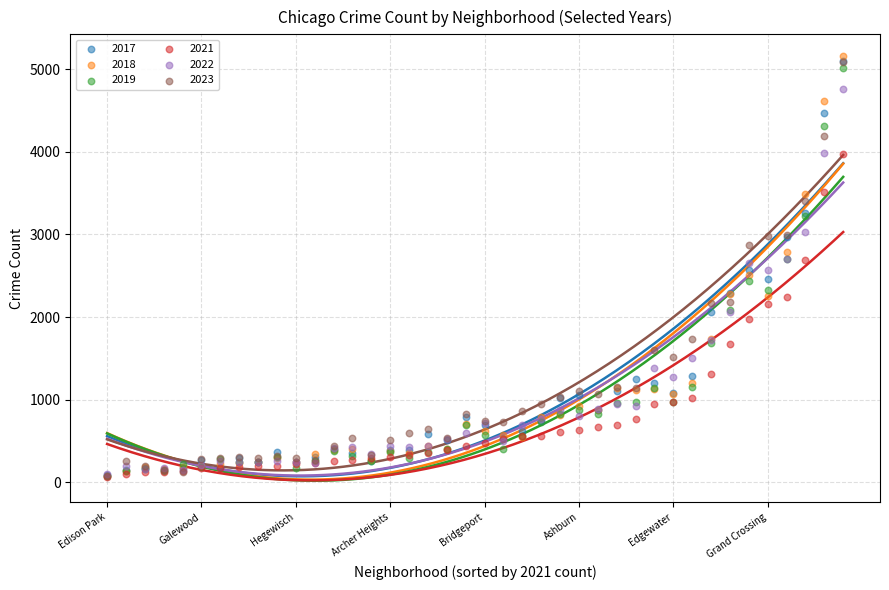

Which series reaches the minimum Y coordinate?

2021